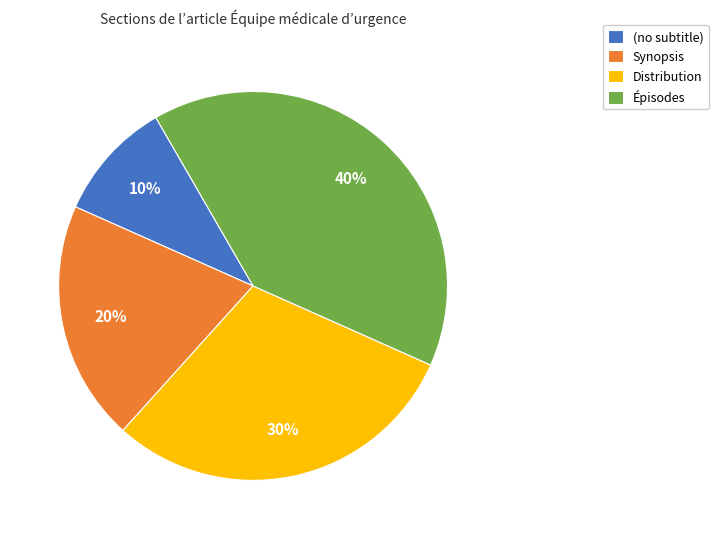

Do (no subtitle) and Synopsis together represent more than half of the pie?

No